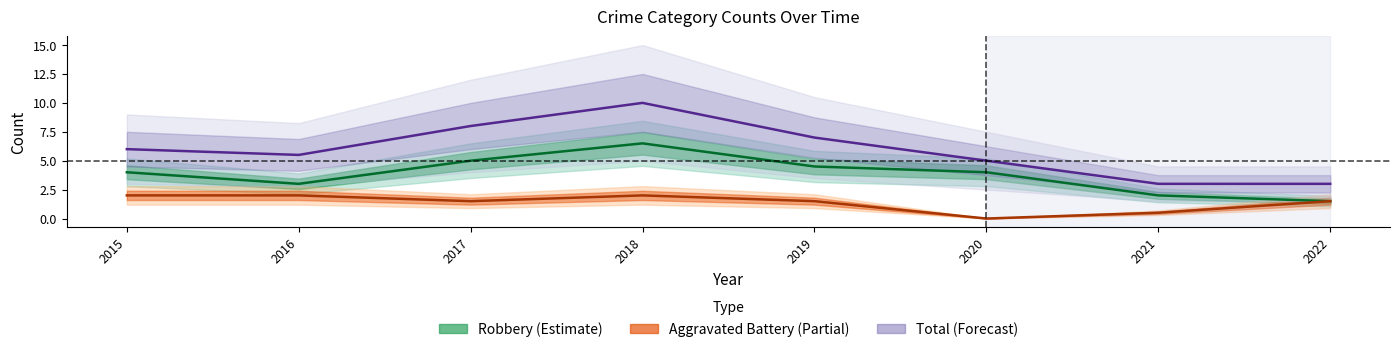

What is the maximum value for Aggravated Battery (Partial)?

2.0